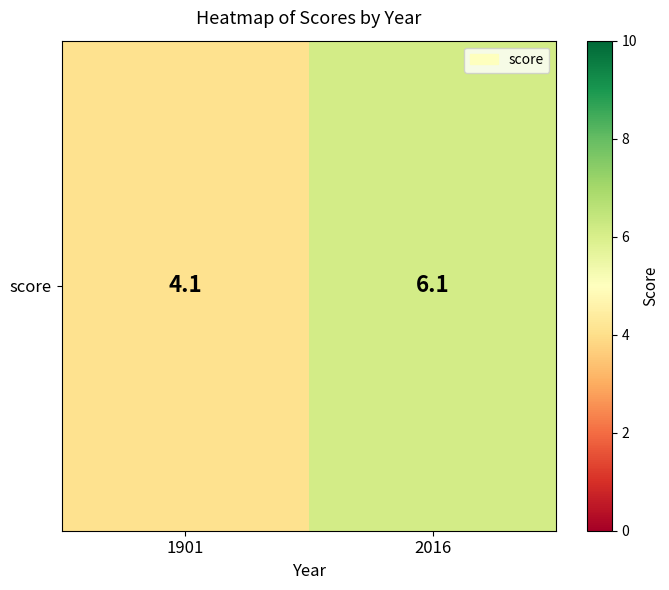

Between 2016 and 1901, which is larger?

2016